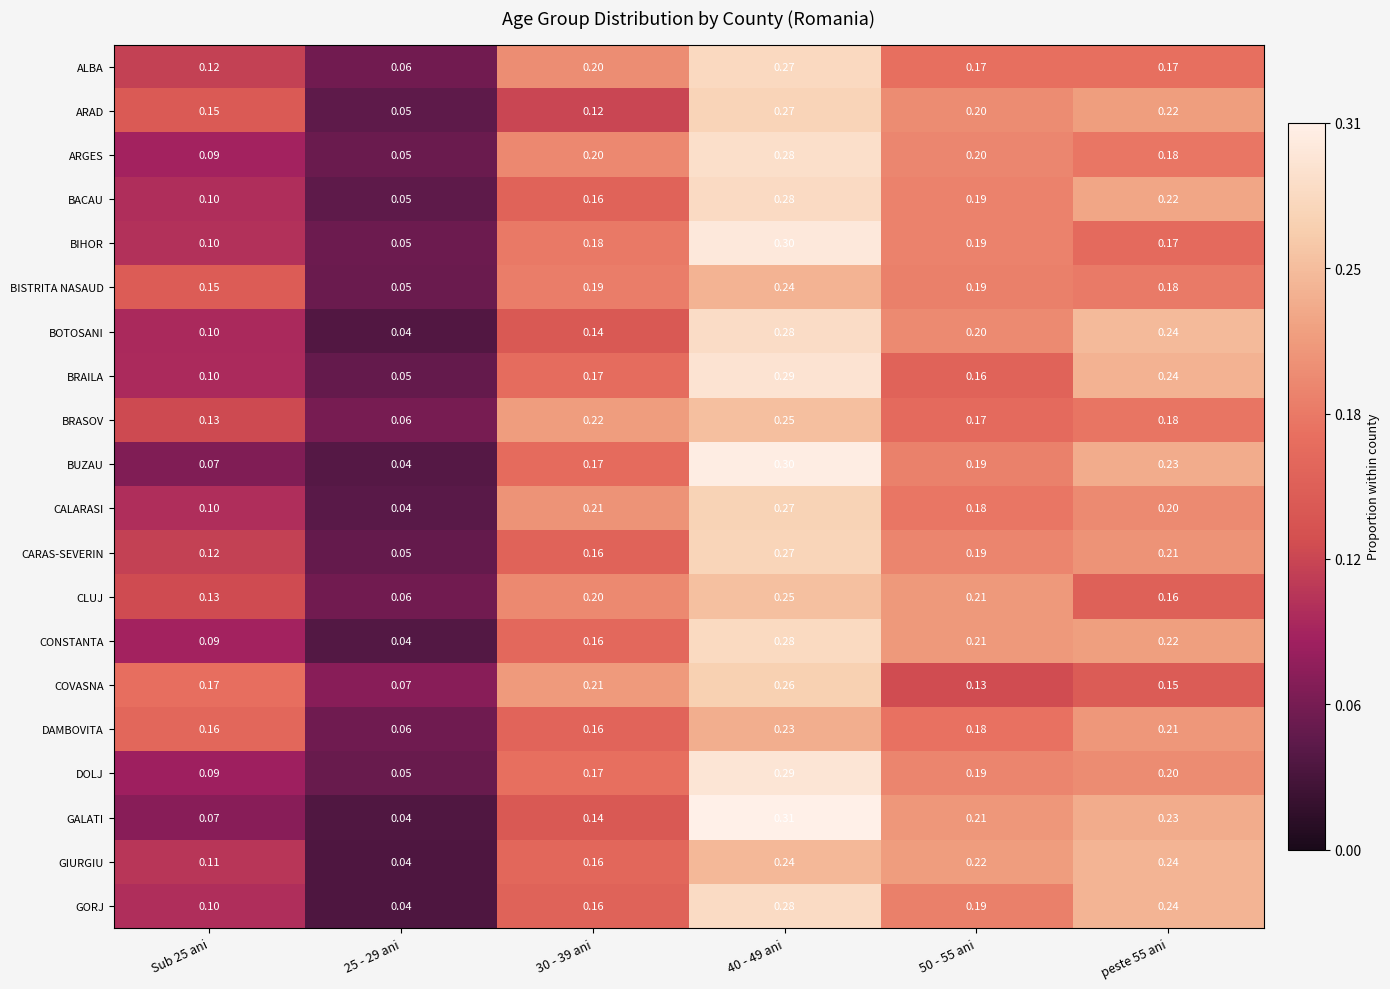

Between 50 - 55 ani and peste 55 ani, which series saw the biggest shift?

BRAILA